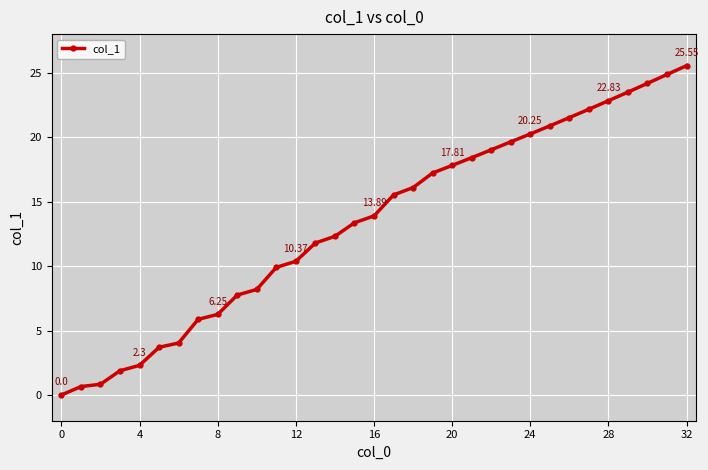

What is the average value?

13.4